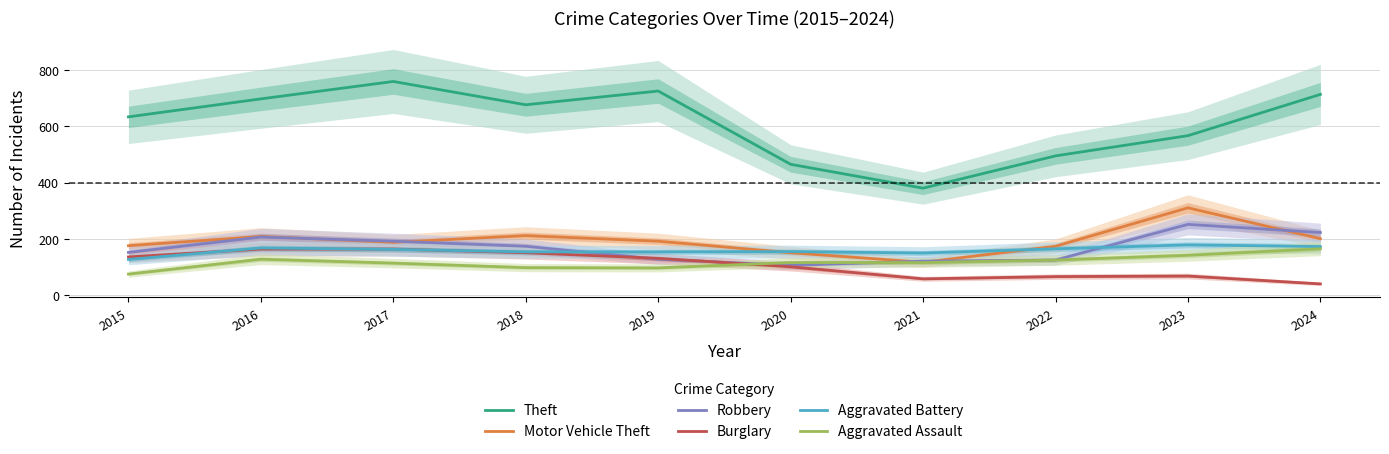

True or false: Theft and Robbery intersect in this chart.

False